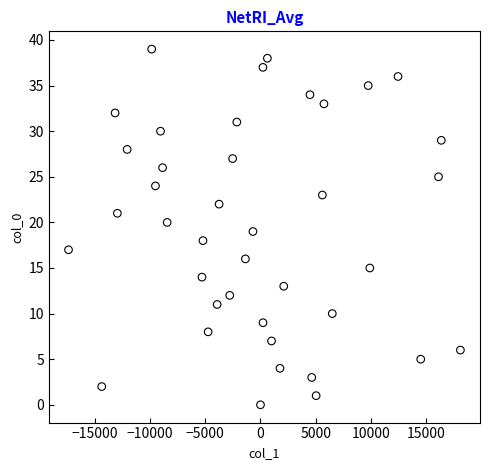

How many points are shown in the scatter plot?

40